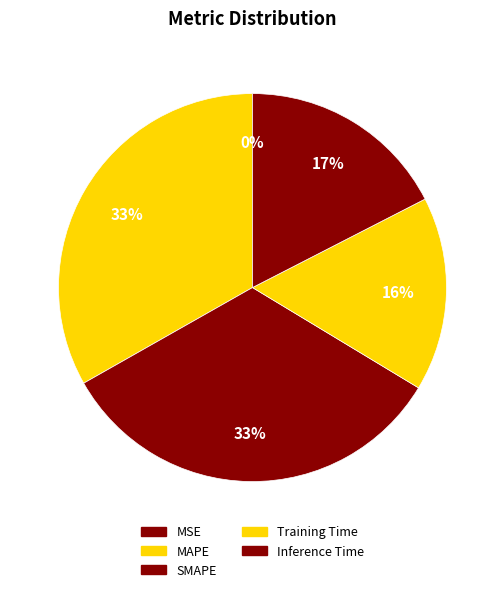

The MSE slice represents 6% of the pie. True or false?

False